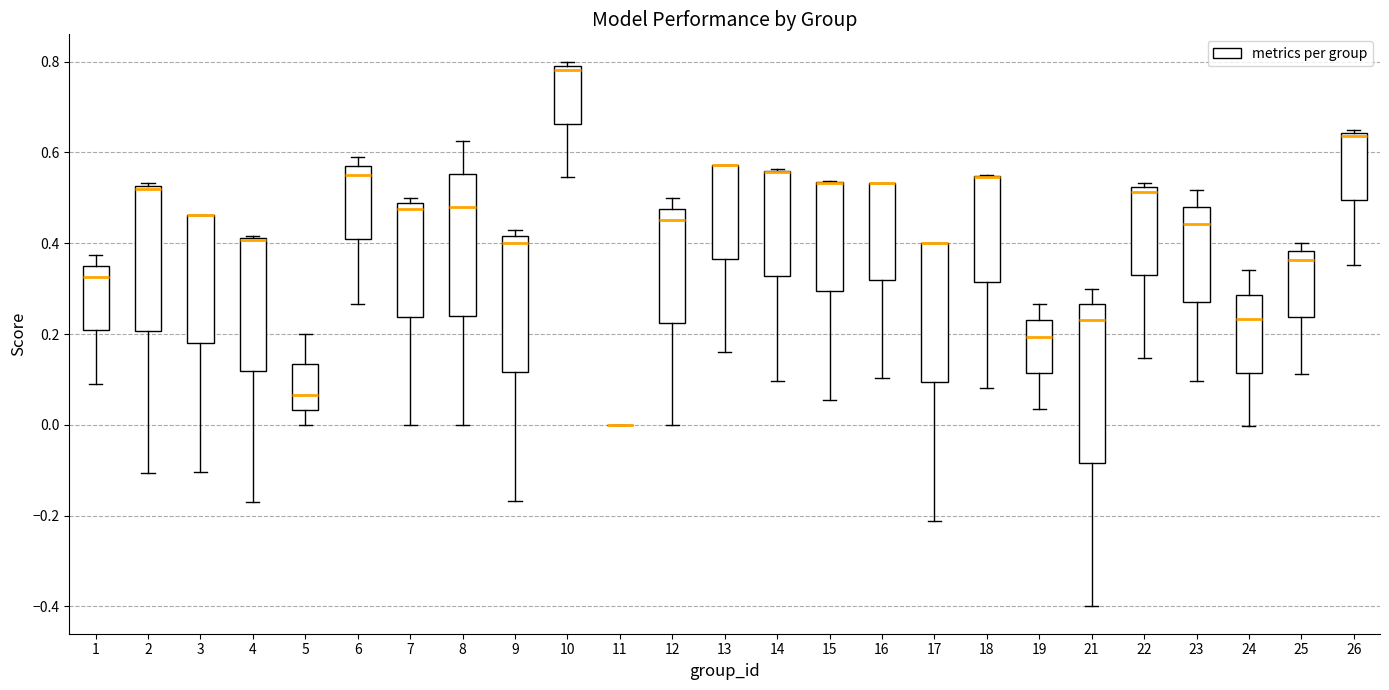

Reading left to right, transcribe this box plot: for each box, give where its median line is, the range the box spans, and where its two whiskers end, as read against the y-axis. The values are not printed on the chart, so give them approximately, as read against the axis.

1: median 0.32, box 0.20 to 0.36, whiskers 0.10 to 0.38
2: median 0.52 (just below the box's upper edge), box 0.20 to 0.52, whiskers -0.10 to 0.54
3: median 0.46 (drawn on the box's upper edge), box 0.18 to 0.46, whiskers -0.10 to 0.46
4: median 0.40 (drawn on the box's upper edge), box 0.12 to 0.42, whiskers -0.16 to 0.42
5: median 0.06, box 0.04 to 0.14, whiskers 0.00 to 0.20
6: median 0.56, box 0.40 to 0.58, whiskers 0.26 to 0.60
7: median 0.48 (just below the box's upper edge), box 0.24 to 0.48, whiskers 0.00 to 0.50
8: median 0.48, box 0.24 to 0.56, whiskers 0.00 to 0.62
9: median 0.40, box 0.12 to 0.42, whiskers -0.16 to 0.42 (just above the box's upper edge)
10: median 0.78, box 0.66 to 0.80, whiskers 0.54 to 0.80 (just above the box's upper edge)
11: box collapsed to a line at 0.00, whiskers 0.00 to 0.00
12: median 0.46, box 0.22 to 0.48, whiskers 0.00 to 0.50
13: median 0.58 (drawn on the box's upper edge), box 0.36 to 0.58, whiskers 0.16 to 0.58
14: median 0.56 (drawn on the box's upper edge), box 0.32 to 0.56, whiskers 0.10 to 0.56
15: median 0.54 (drawn on the box's upper edge), box 0.30 to 0.54, whiskers 0.06 to 0.54
16: median 0.54 (drawn on the box's upper edge), box 0.32 to 0.54, whiskers 0.10 to 0.54
17: median 0.40 (drawn on the box's upper edge), box 0.10 to 0.40, whiskers -0.22 to 0.40
18: median 0.54 (drawn on the box's upper edge), box 0.32 to 0.54, whiskers 0.08 to 0.56
19: median 0.20, box 0.12 to 0.24, whiskers 0.04 to 0.26
21: median 0.24, box -0.08 to 0.26, whiskers -0.40 to 0.30
22: median 0.52 (just below the box's upper edge), box 0.32 to 0.52, whiskers 0.14 to 0.54
23: median 0.44, box 0.28 to 0.48, whiskers 0.10 to 0.52
24: median 0.24, box 0.12 to 0.28, whiskers 0.00 to 0.34
25: median 0.36, box 0.24 to 0.38, whiskers 0.12 to 0.40
26: median 0.64 (just below the box's upper edge), box 0.50 to 0.64, whiskers 0.36 to 0.64 (just above the box's upper edge)